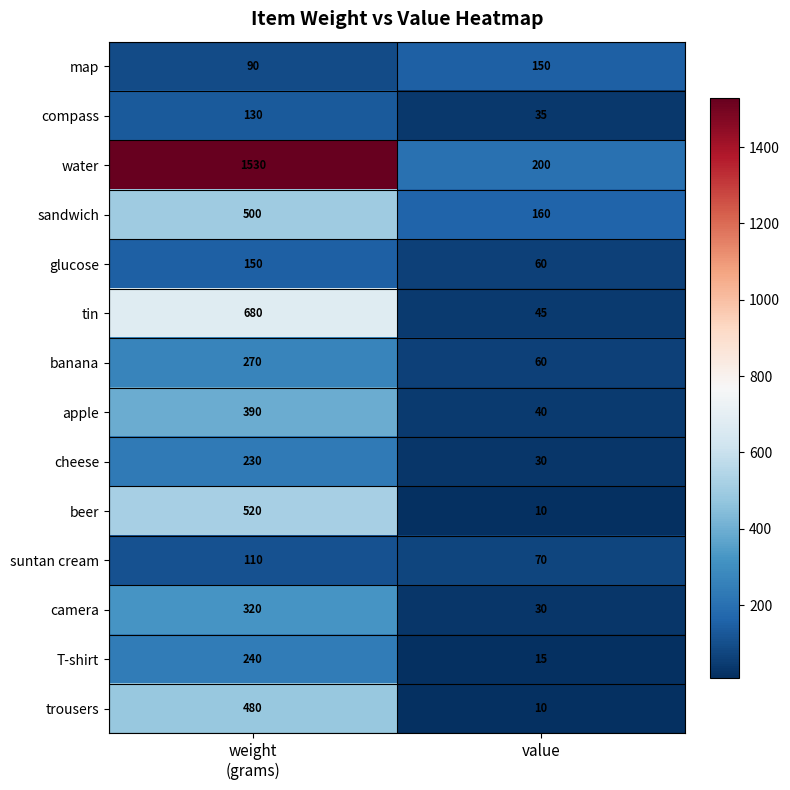

Which series has the widest spread of values?

water